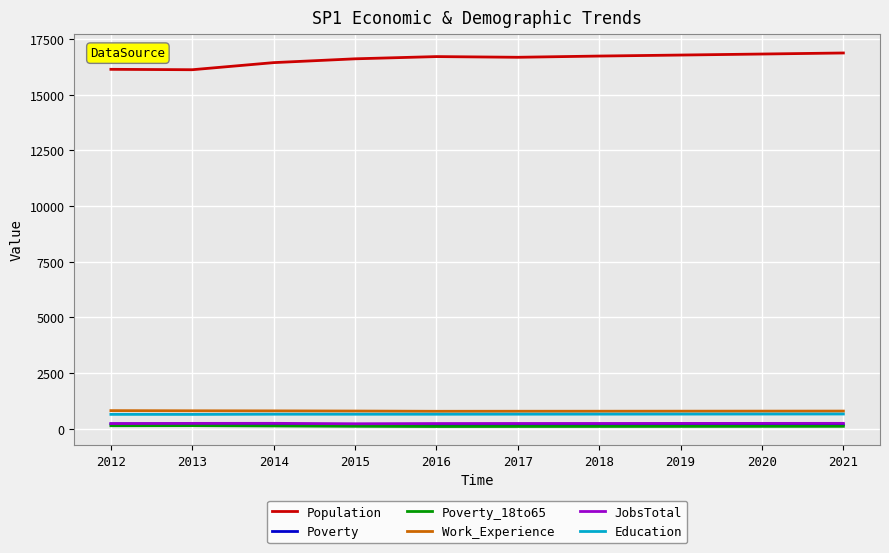

The Poverty series shows 175 at 2021. True or false?

True